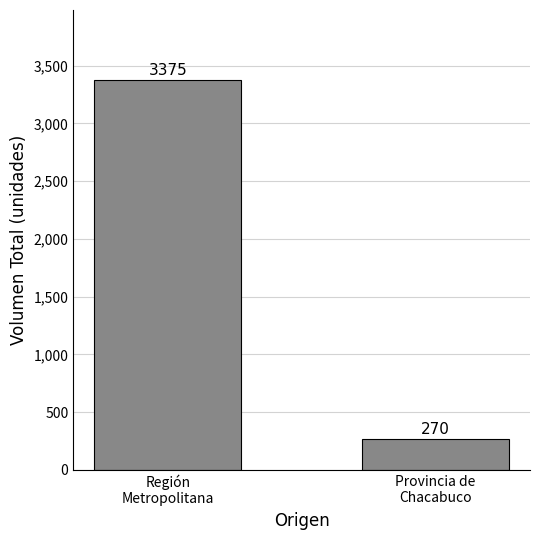

Approximately how many times larger is the value at Región
Metropolitana compared to Provincia de
Chacabuco?

12.5